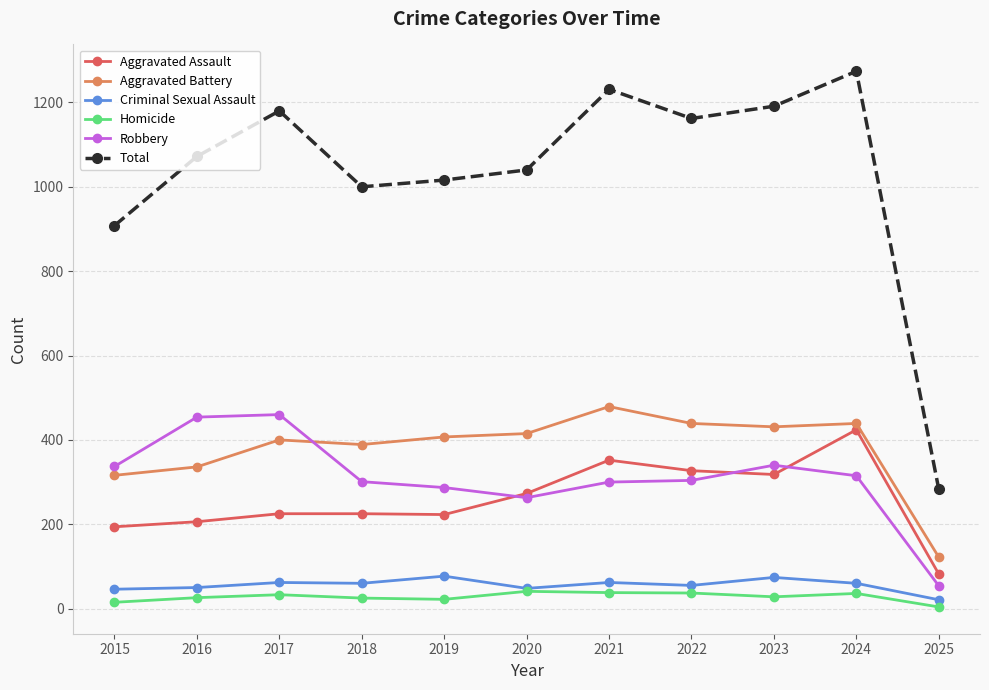

True or false: Homicide and Robbery cross at least once.

False